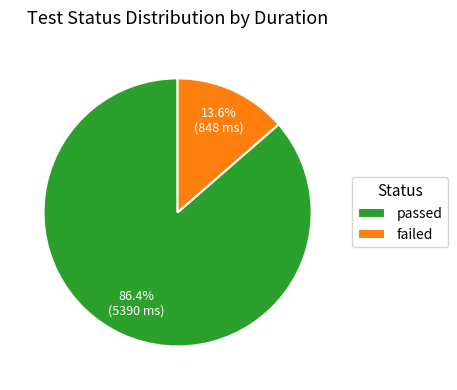

What is the largest slice in the pie chart?

passed